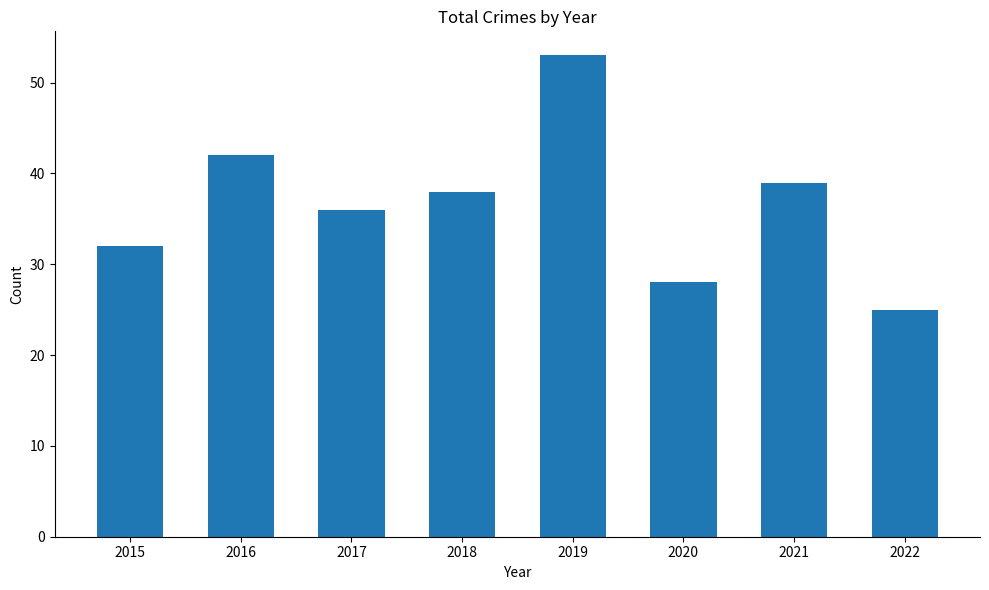

Reading left to right, list all the values displayed in this chart.

32	42	36	38	53	28	39	25